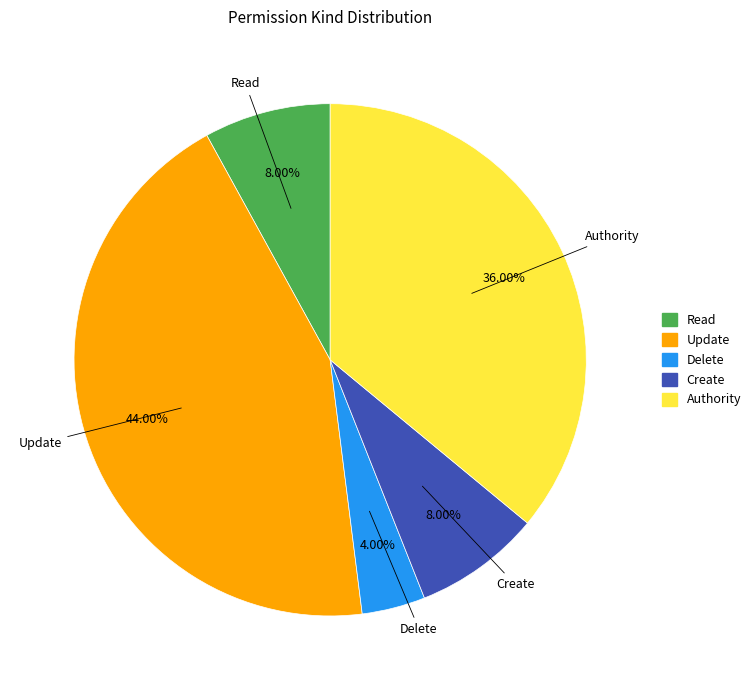

To the nearest percent, what percentage of the pie is Authority?

36%